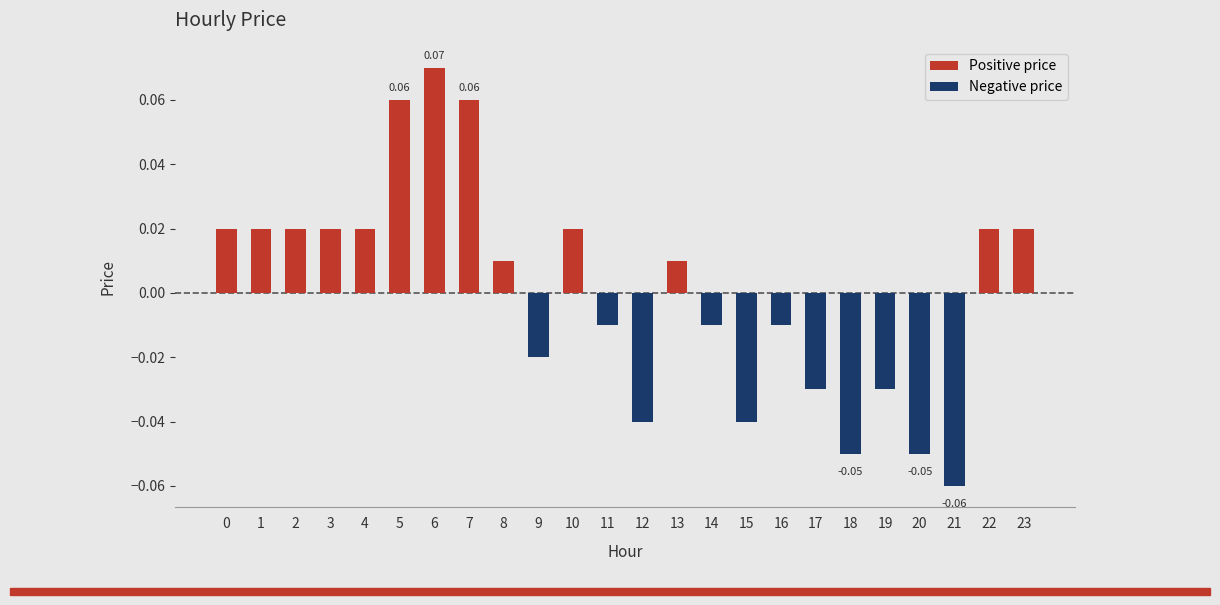

How many data points are less than 0?

11